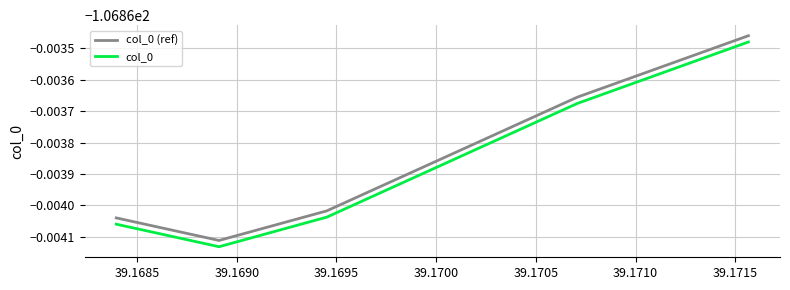

Is this an area chart (filled region under the line)?

No